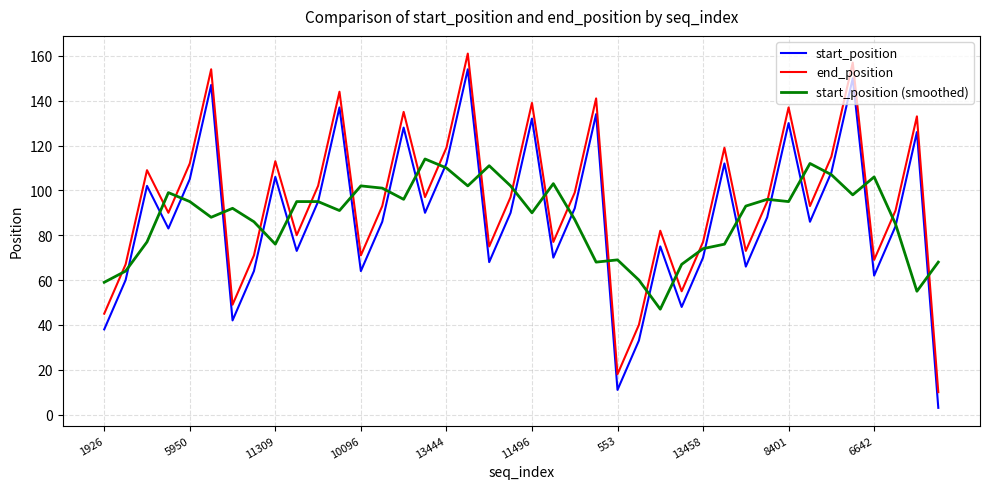

How many categories are shown in the chart?

40